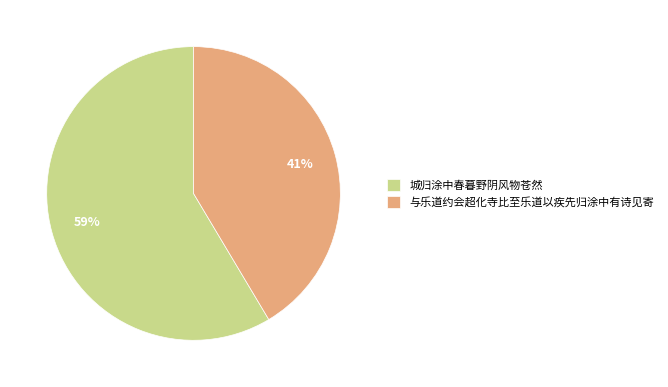

To the nearest percent, what is the combined percentage of 城归涂中春暮野阴风物苍然 and 与乐道约会超化寺比至乐道以疾先归涂中有诗见寄?

100%